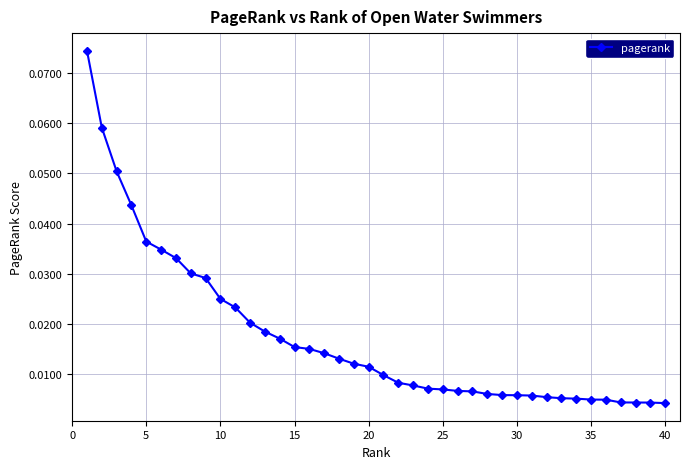

What is the sum of all values?

0.7